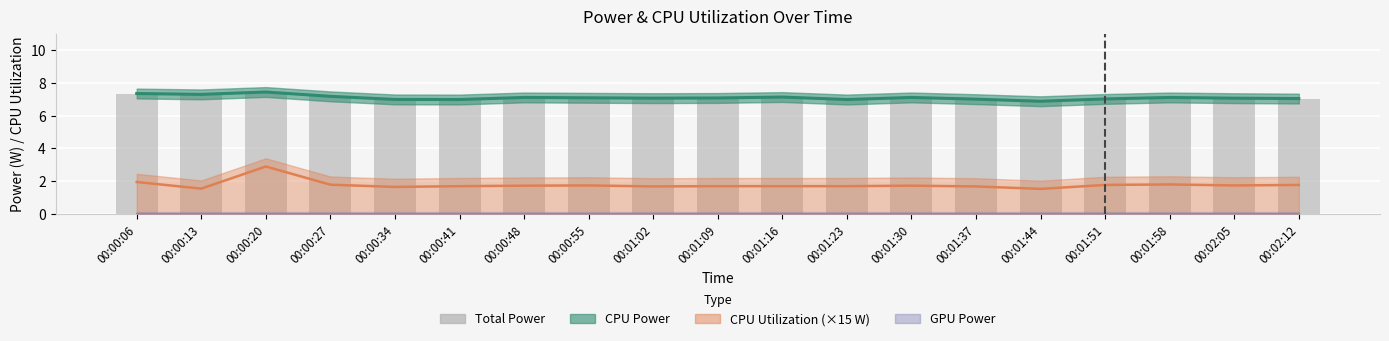

At which label is the value closest to 7?

00:01:37